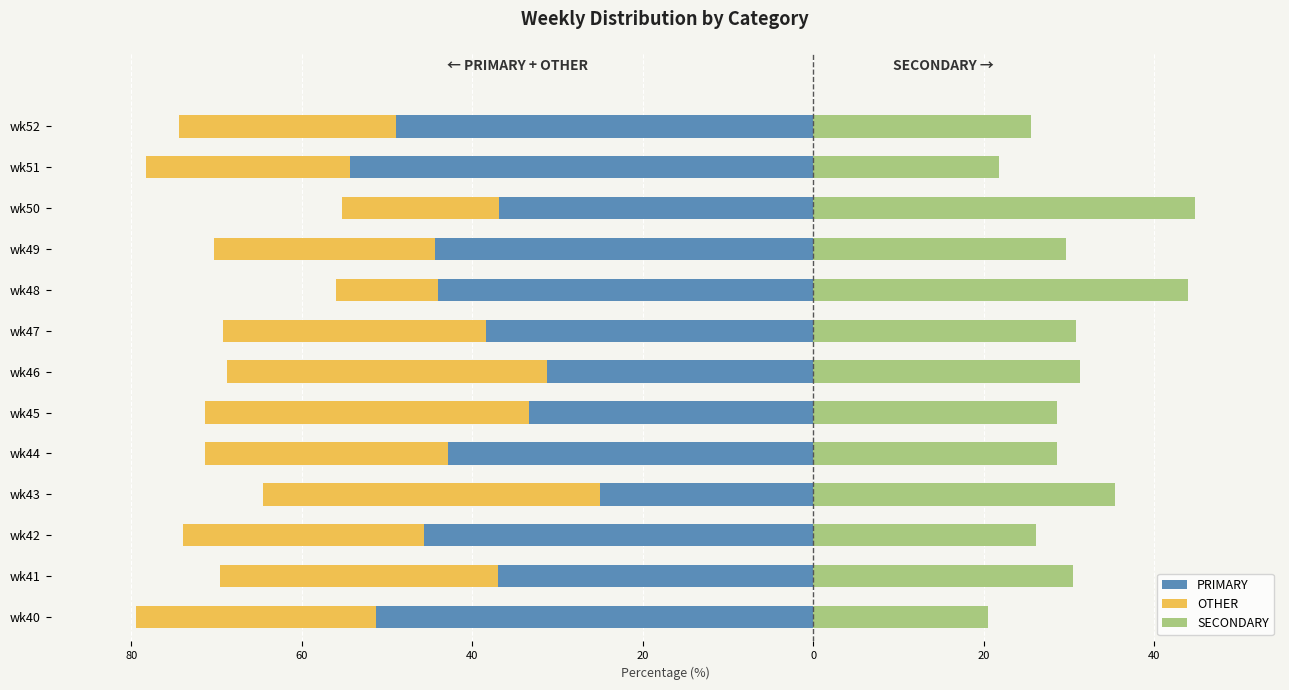

Between wk40 and wk41, which series saw the biggest shift?

PRIMARY